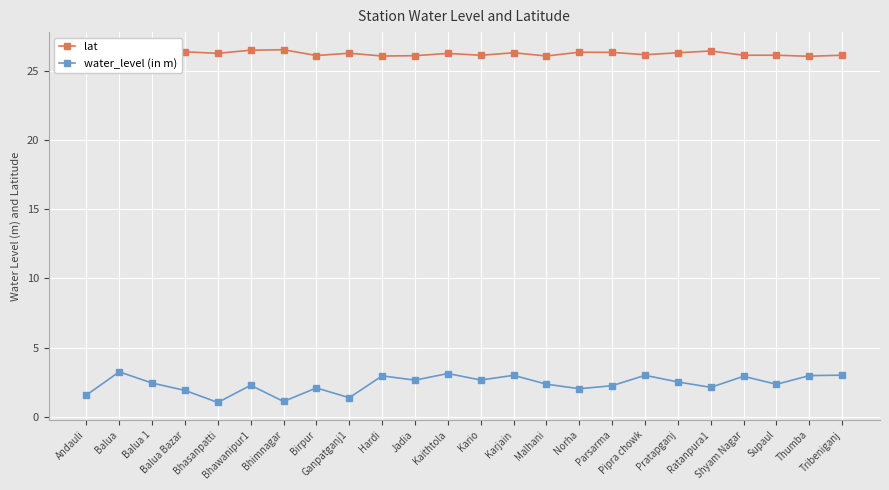

What are all the series names shown in the legend?

lat, water_level (in m)